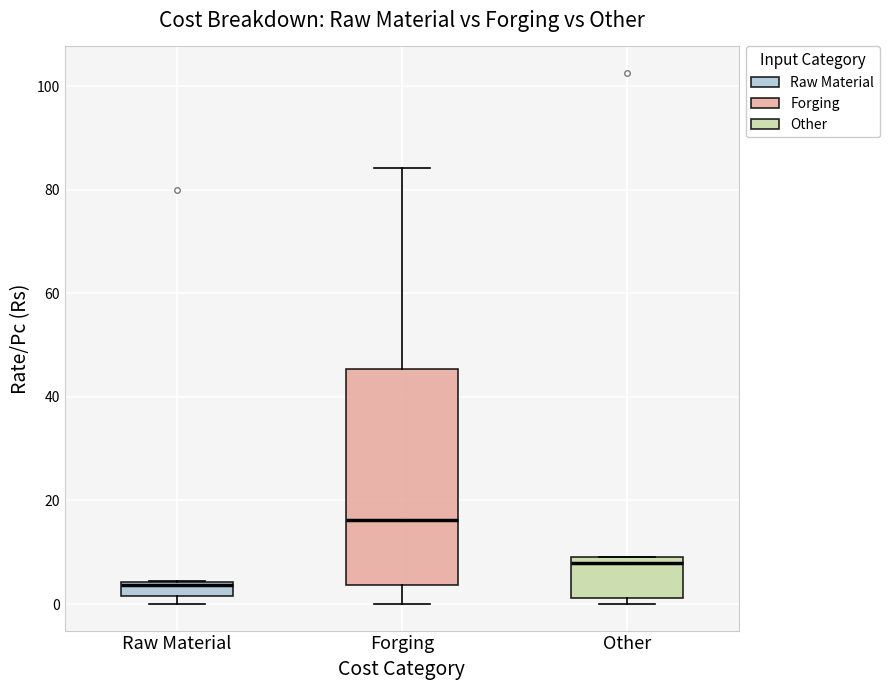

Comparing the boxes themselves (not the whiskers), which one is the tallest?

Forging